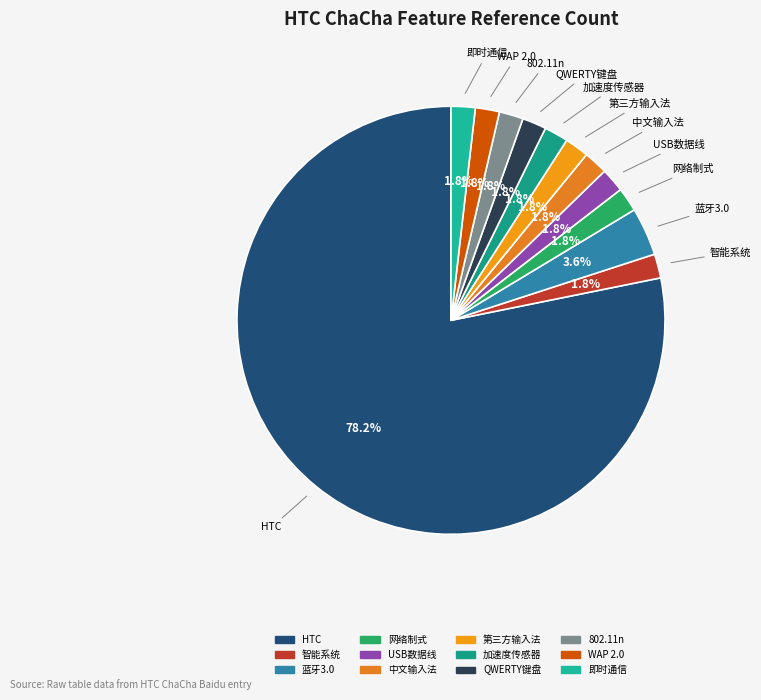

Count the number of slices in the pie.

12